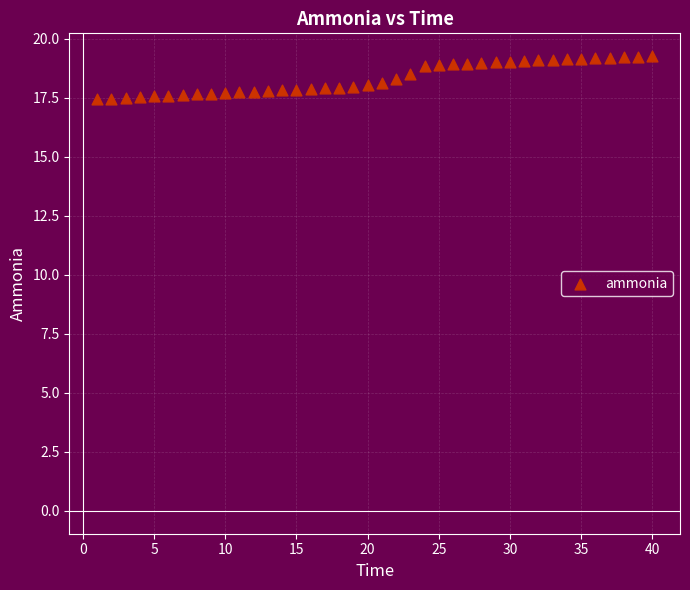

What is the range of X values (max minus min)?

39.0